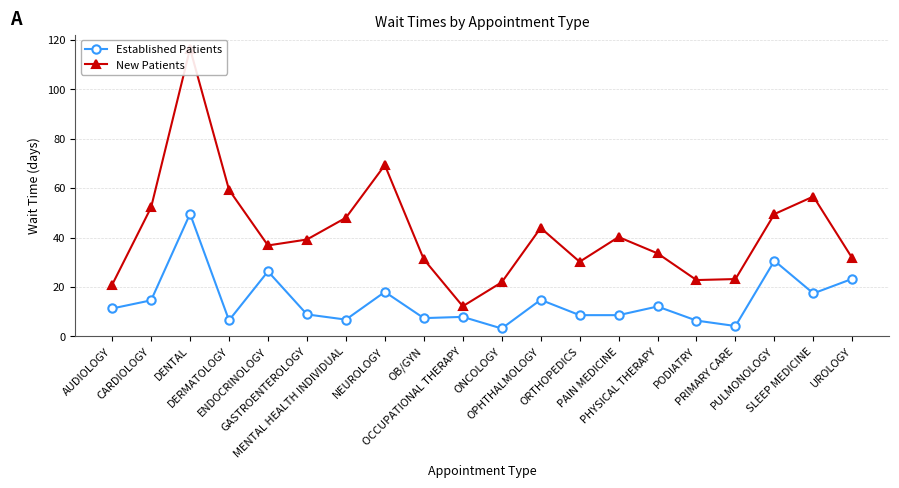

At which category does the chart reach its minimum across all series?

ONCOLOGY